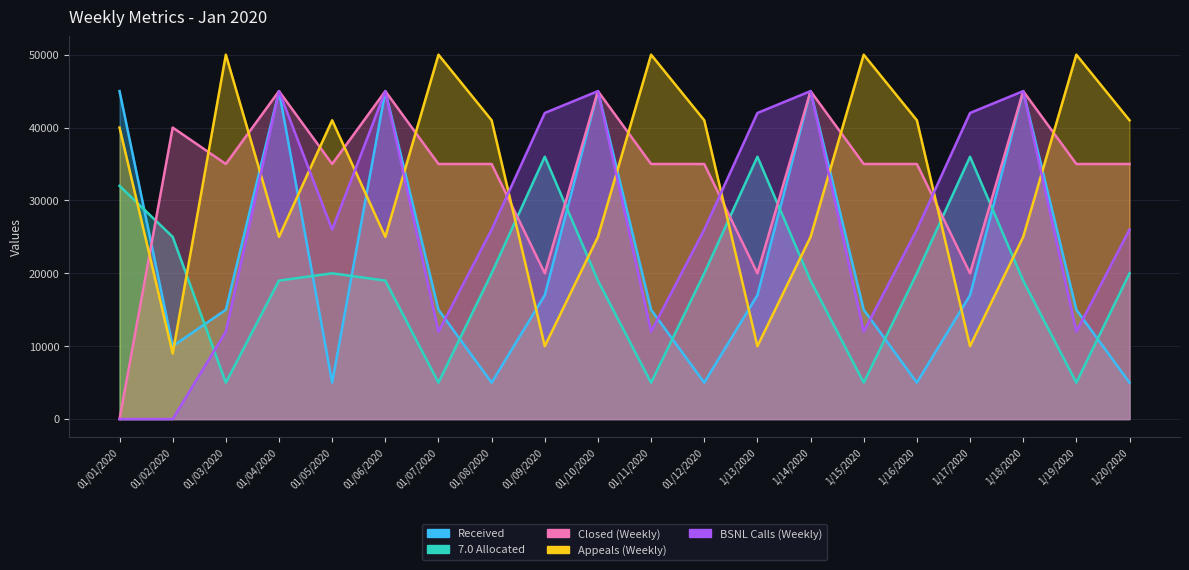

What is the difference between the maximum and minimum values in the BSNL Calls (Weekly) series?

45000